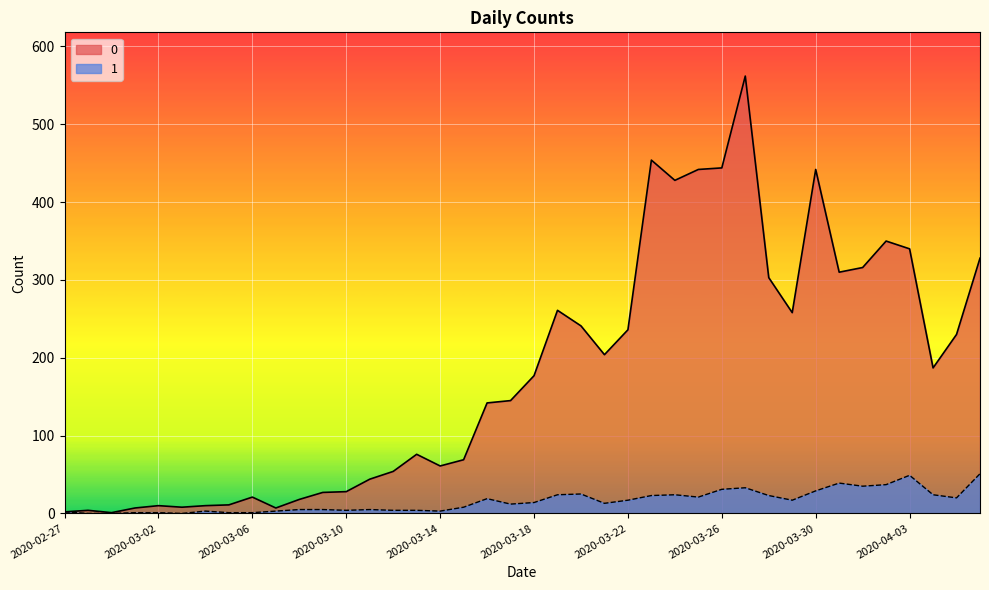

Where does the 0 series first go above 177?

2020-03-19